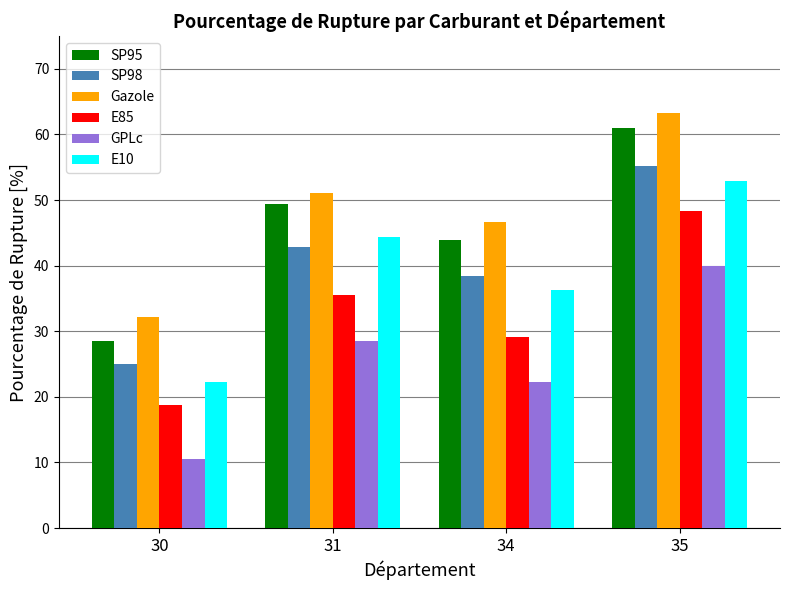

The value of Gazole at 30 is 46.5. True or false?

False